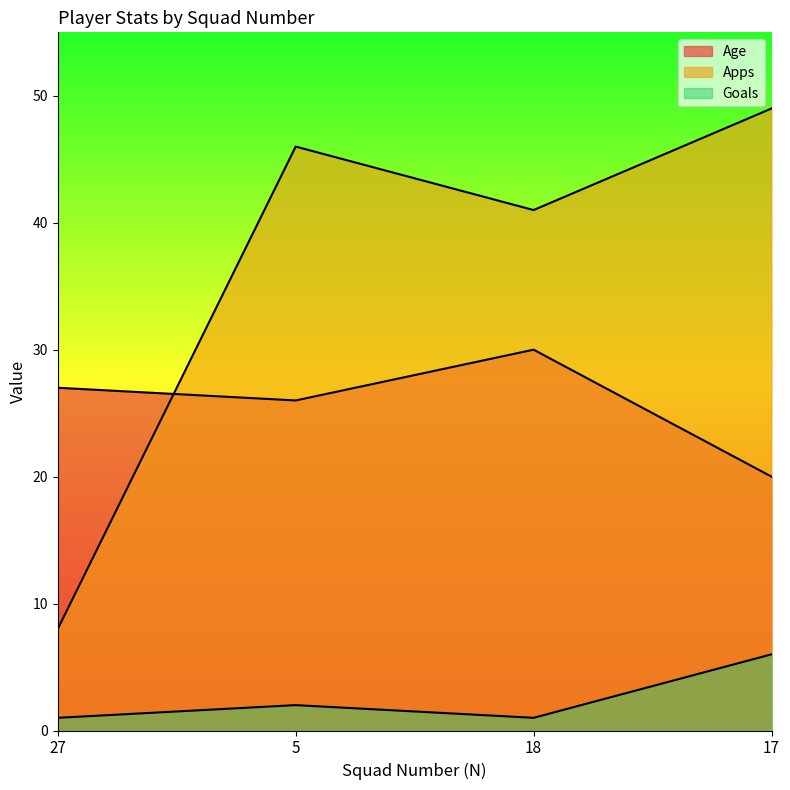

True or false: Apps has a value of 46 at 5.

True